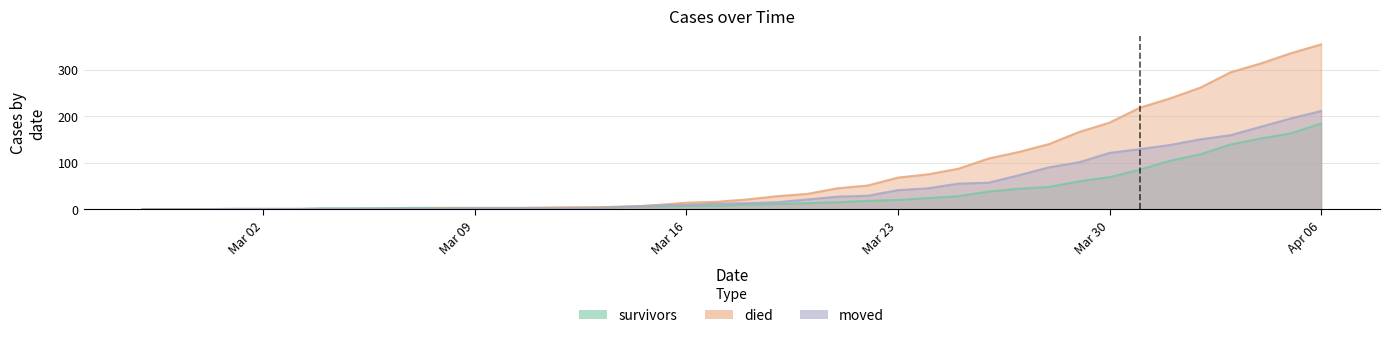

What is the label of the 30th point from the right?

2020-03-08